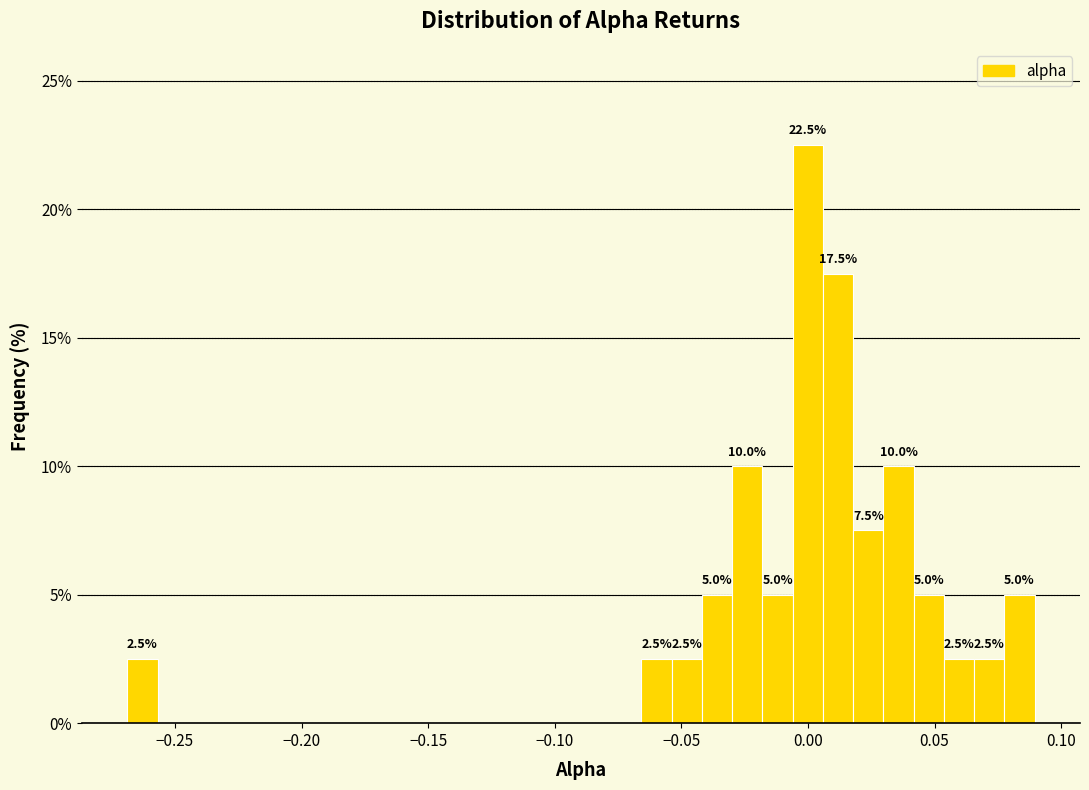

Around what value on the x-axis is the tallest bar? Give the approximate position of its centre, as read against the axis.

0.000